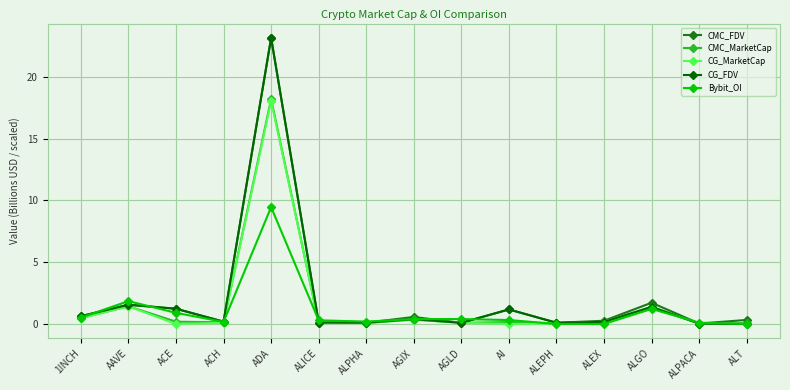

At which category does CG_FDV reach its first local valley?

ACH